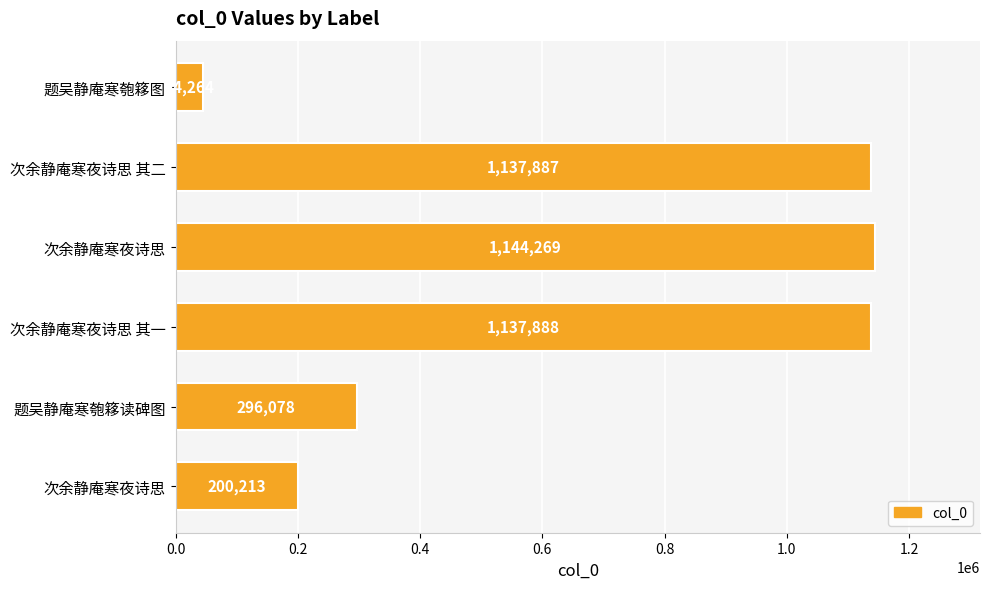

What is the greatest value displayed?

1144269